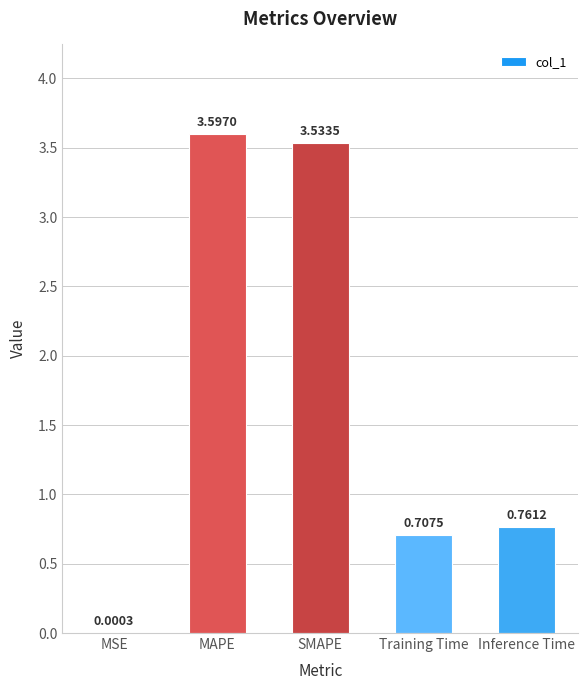

What is the change in value from MSE to Inference Time?

+0.8